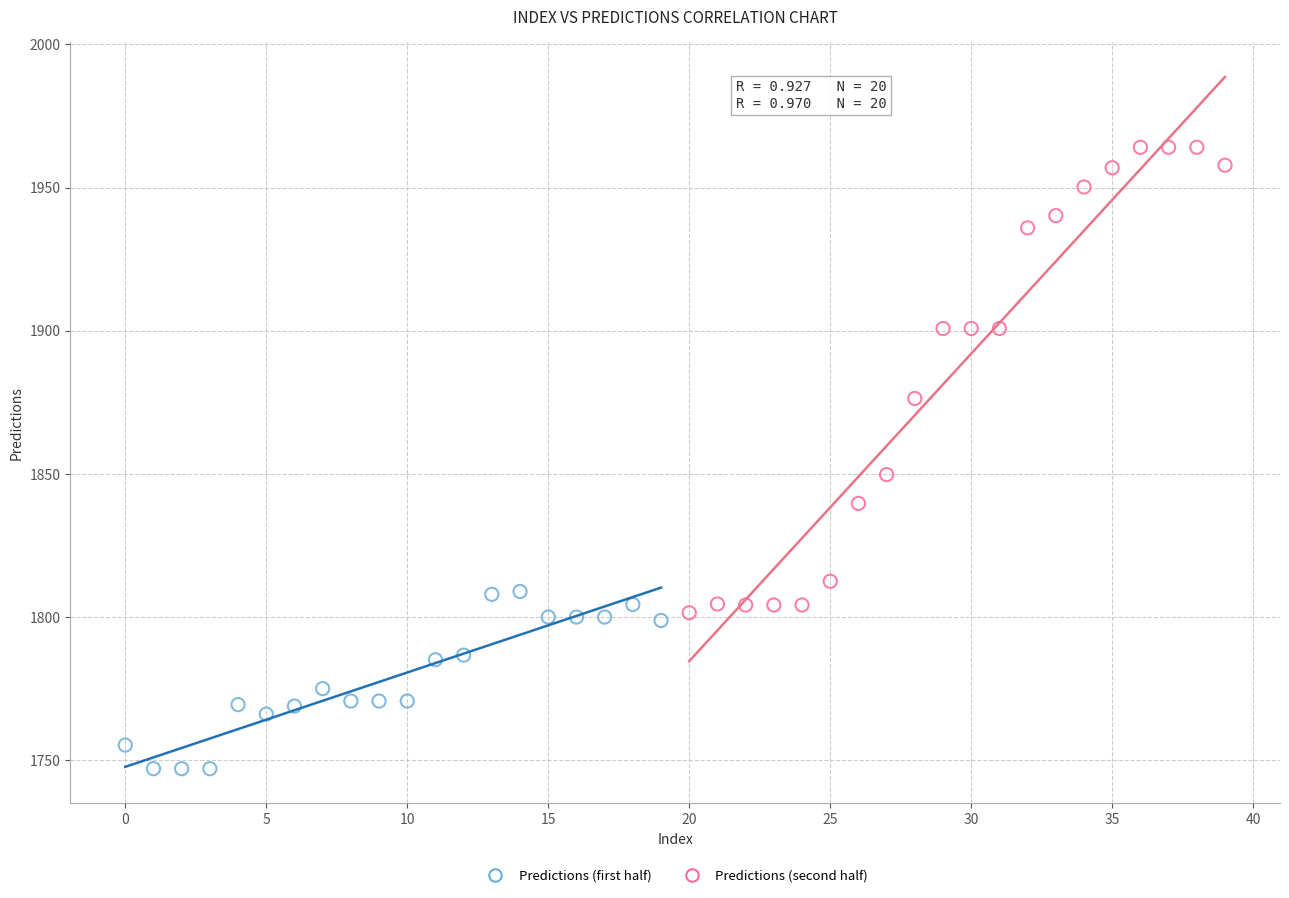

Which series has the largest Y range (max minus min)?

Predictions (second half)